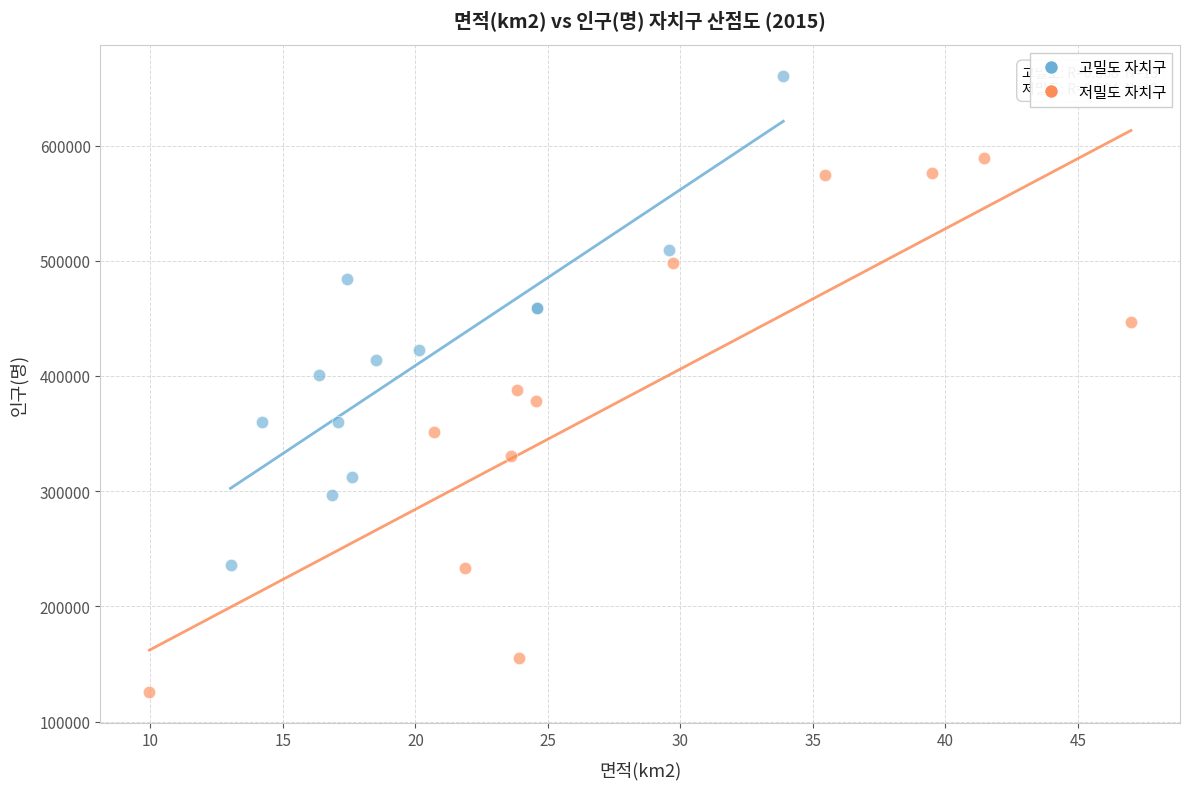

What are all the series names shown in the legend?

고밀도 자치구, 저밀도 자치구